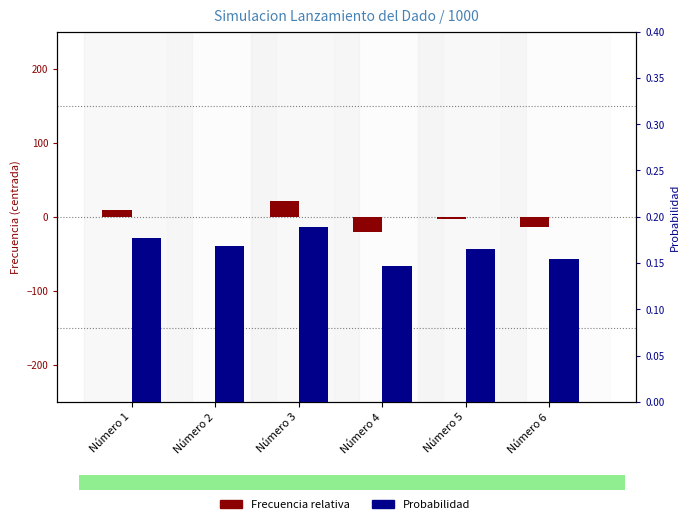

List the labels in order of Probabilidad value, largest first.

Número 3, Número 1, Número 2, Número 5, Número 6, Número 4